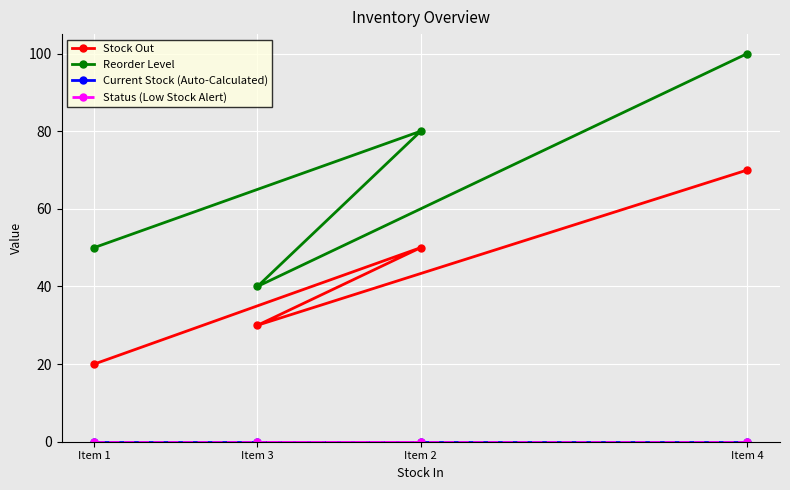

What is the greatest value displayed?

100